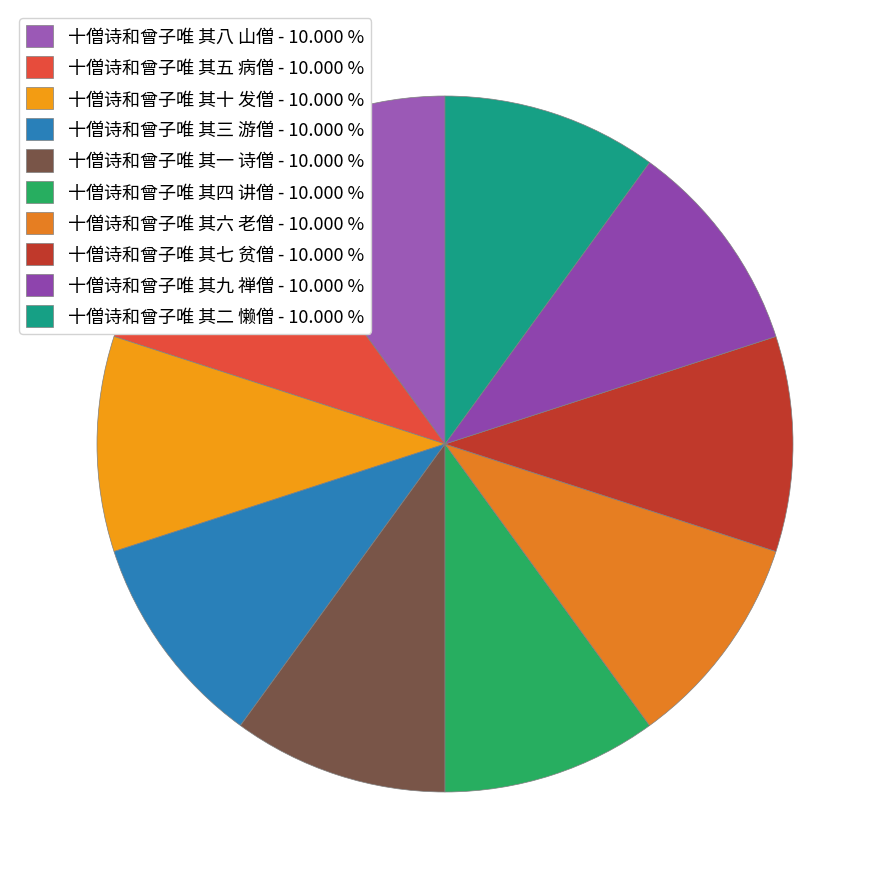

Count the number of slices in the pie.

10